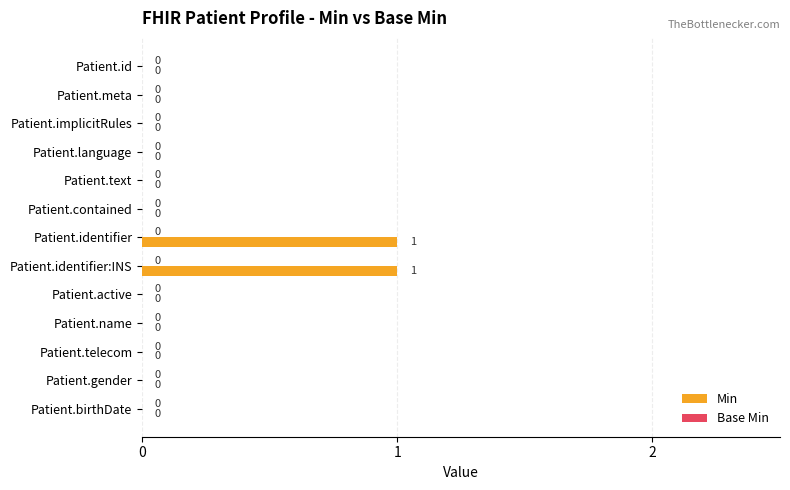

How many values are between 0 and 1?

13